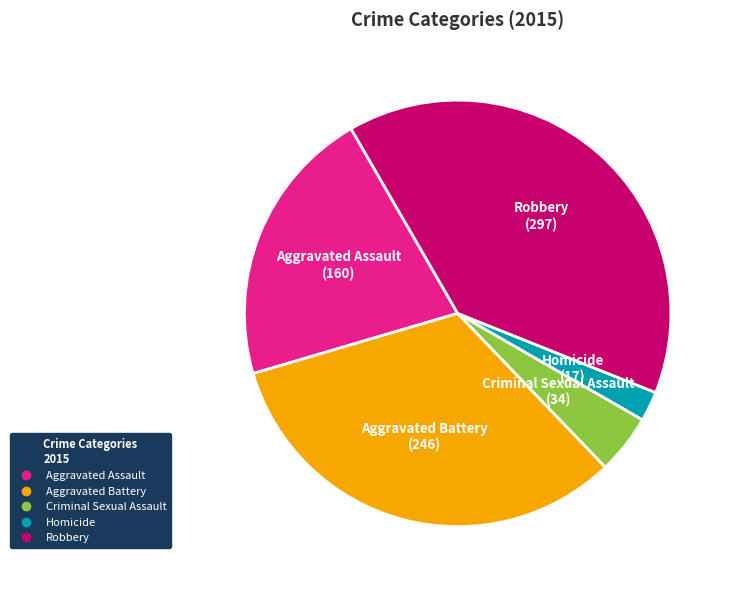

Is Homicide the majority of the pie?

No